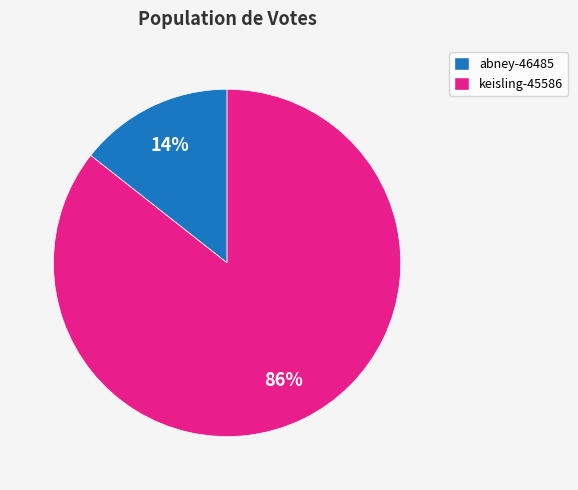

The keisling-45586 slice represents 73% of the pie. True or false?

False